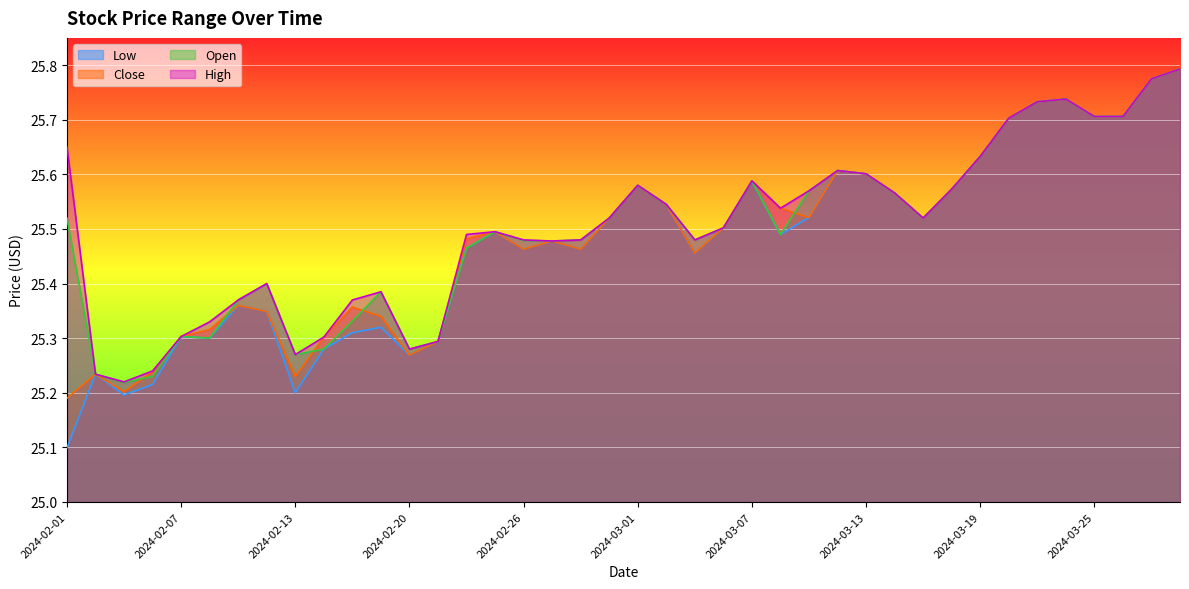

At which category does Low reach its first local peak?

2024-02-02